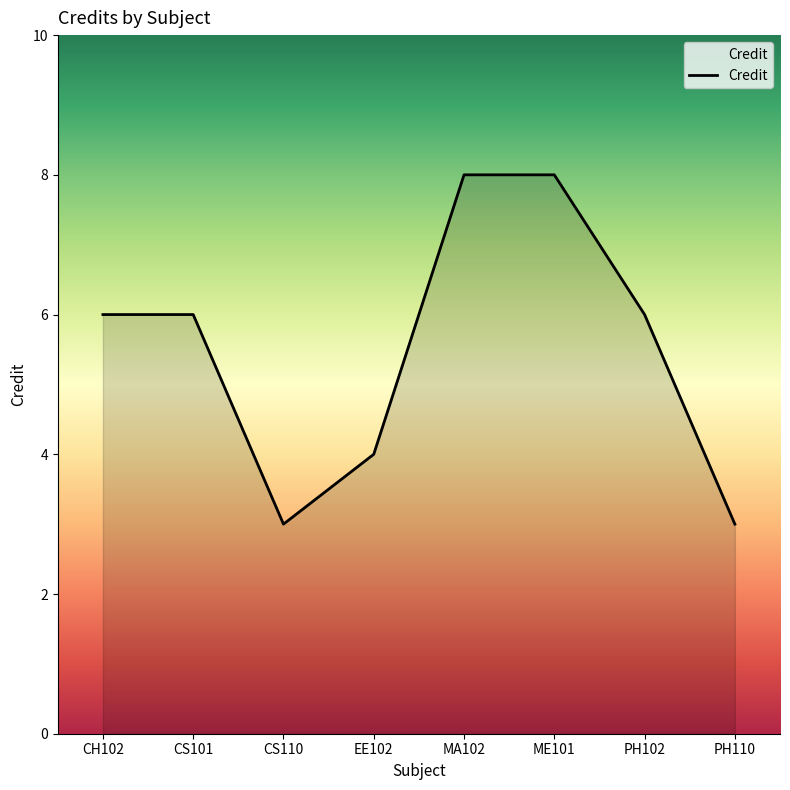

How many distinct data groups are displayed?

1